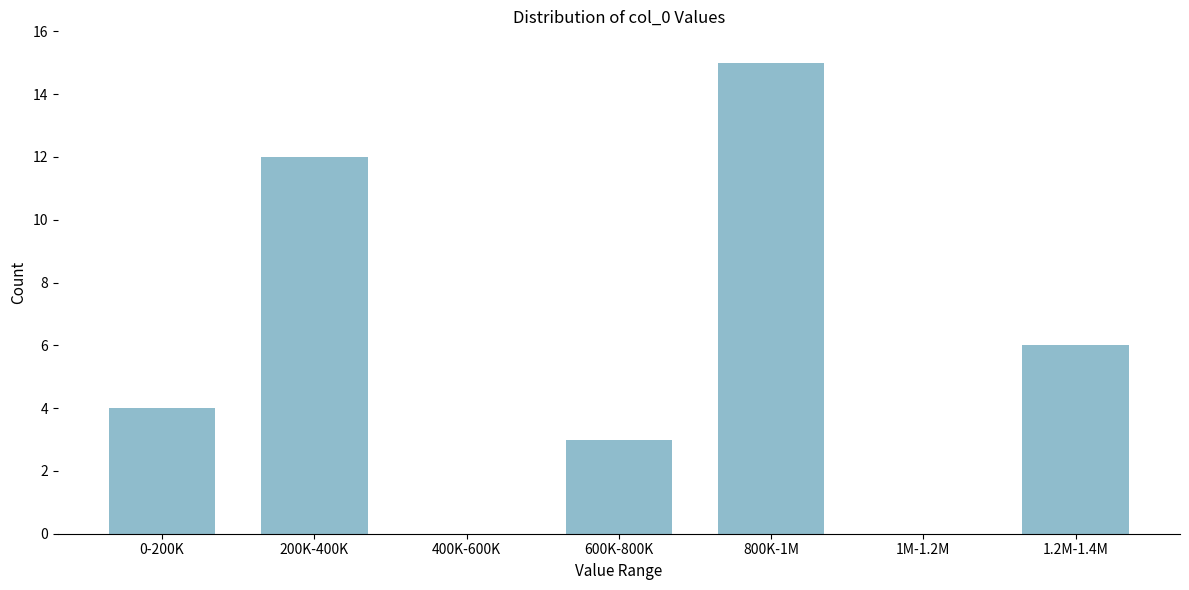

Reading left to right, extract all data points from this chart.

0-200K=4	200K-400K=12	400K-600K=0	600K-800K=3	800K-1M=15	1M-1.2M=0	1.2M-1.4M=6